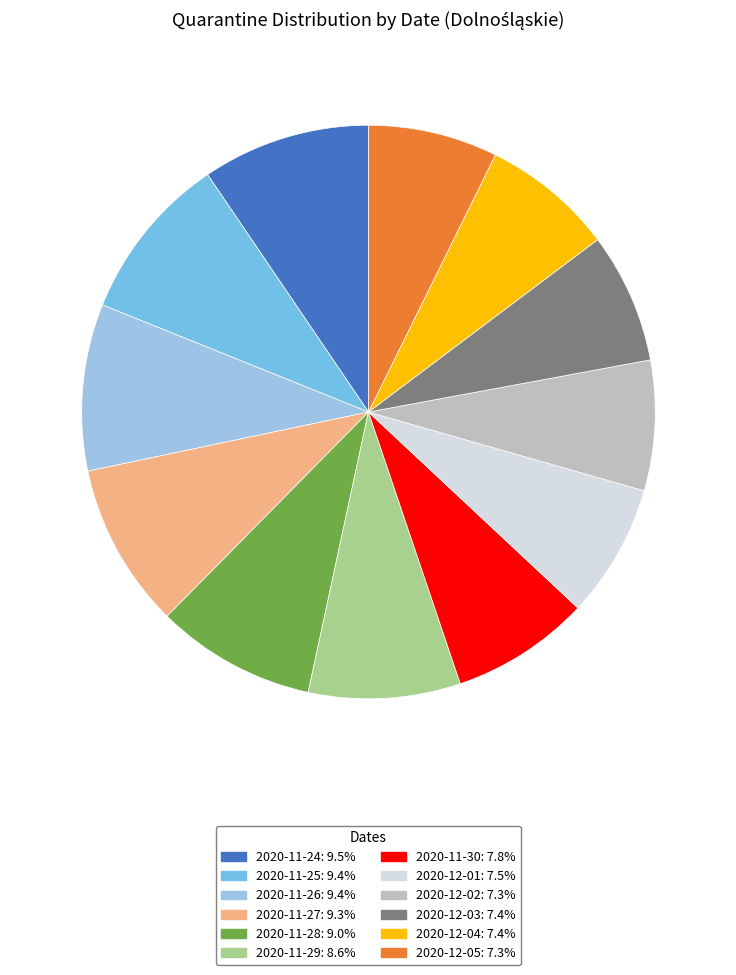

What is the ratio of the value at 2020-12-01 to the value at 2020-12-02?

1.0